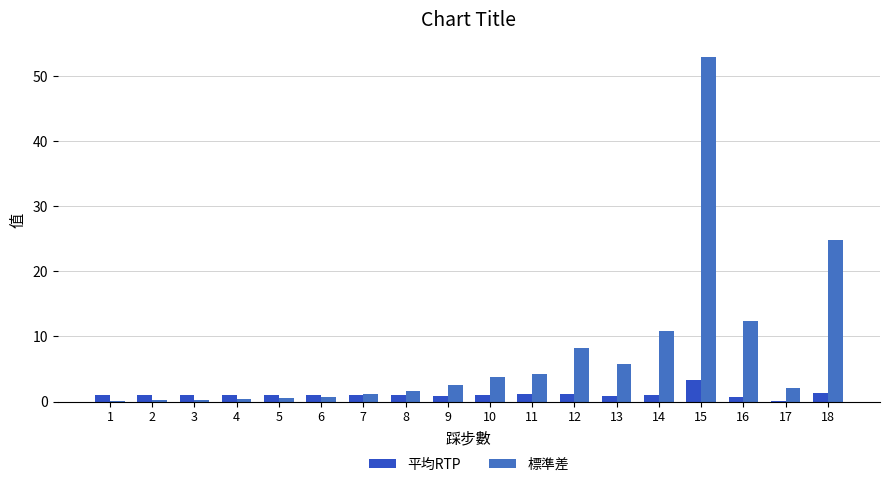

What is the highest value of the 標準差 series?

53.0